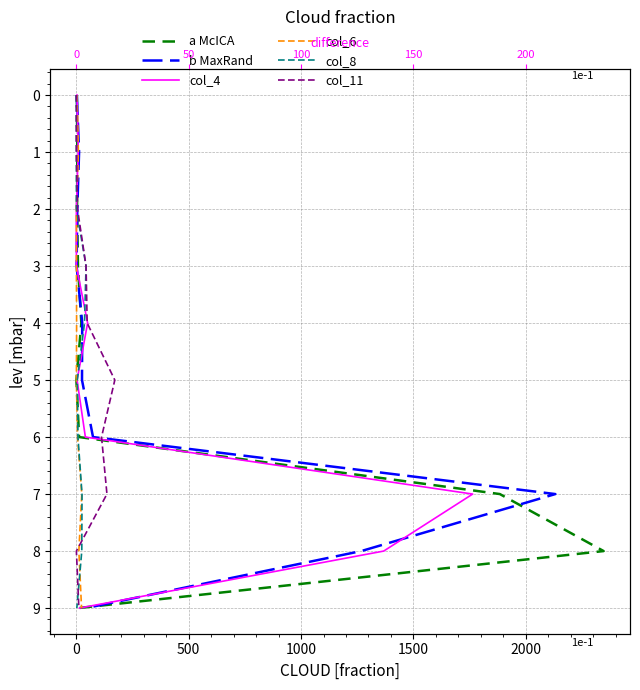

How many b MaxRand values are between 2 and 7?

6